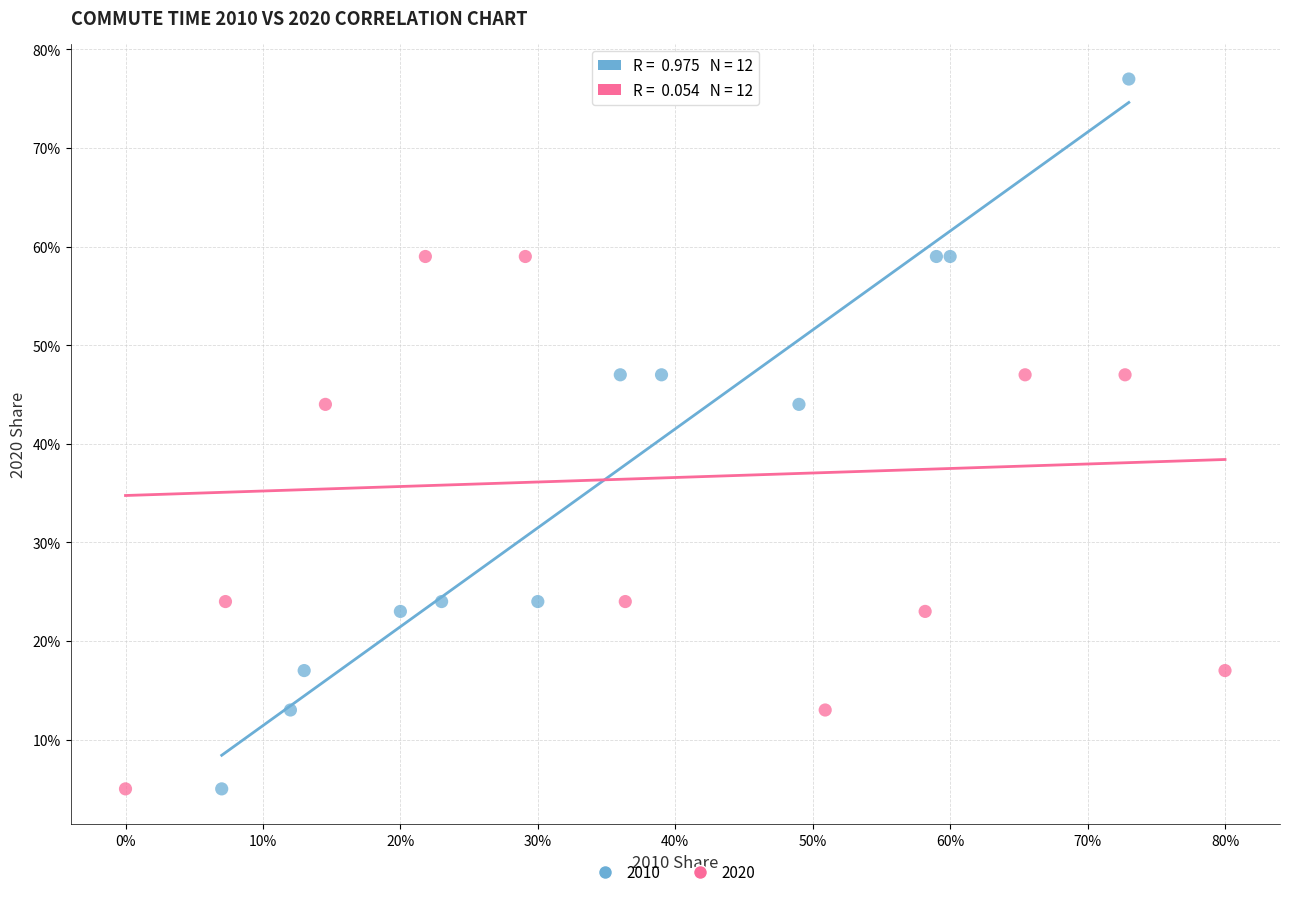

What are all the series names shown in the legend?

2010, 2020